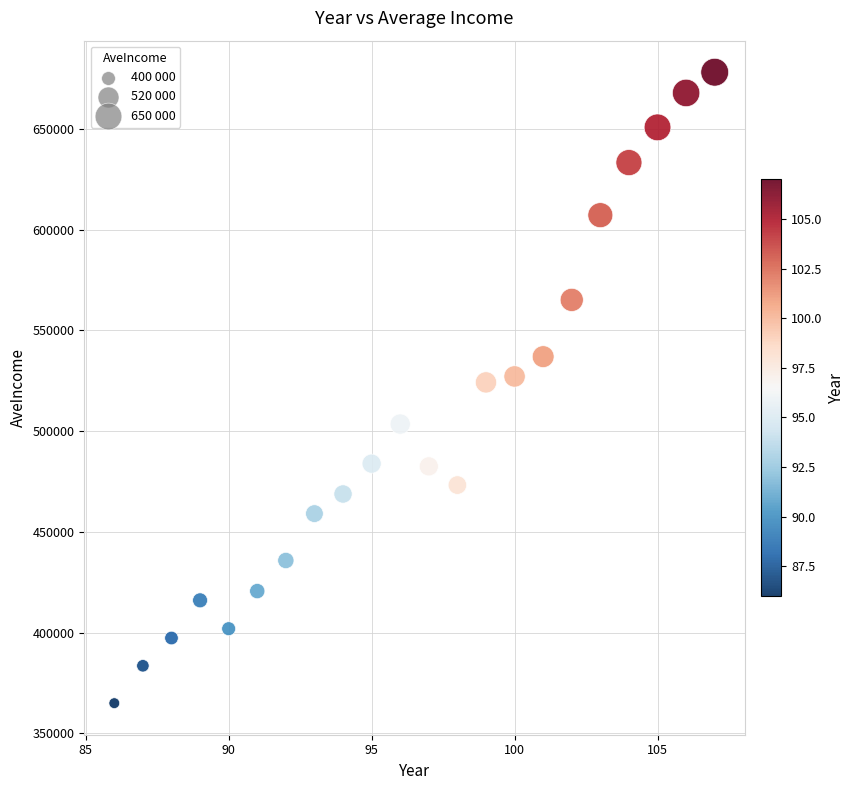

What is the range of Y values (max minus min)?

313261